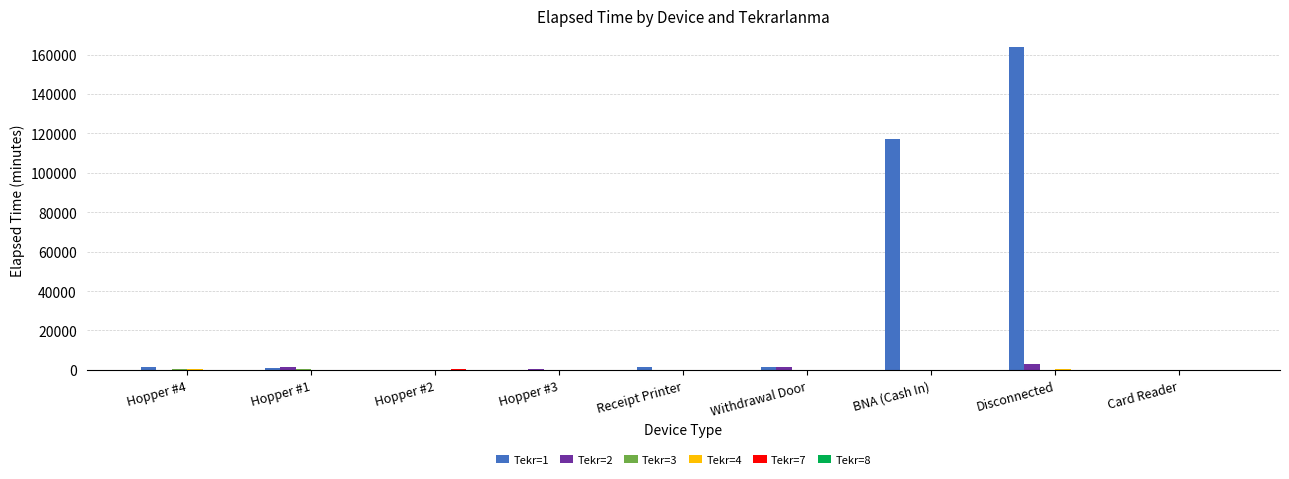

Which series has the largest total across all categories?

Tekr=1